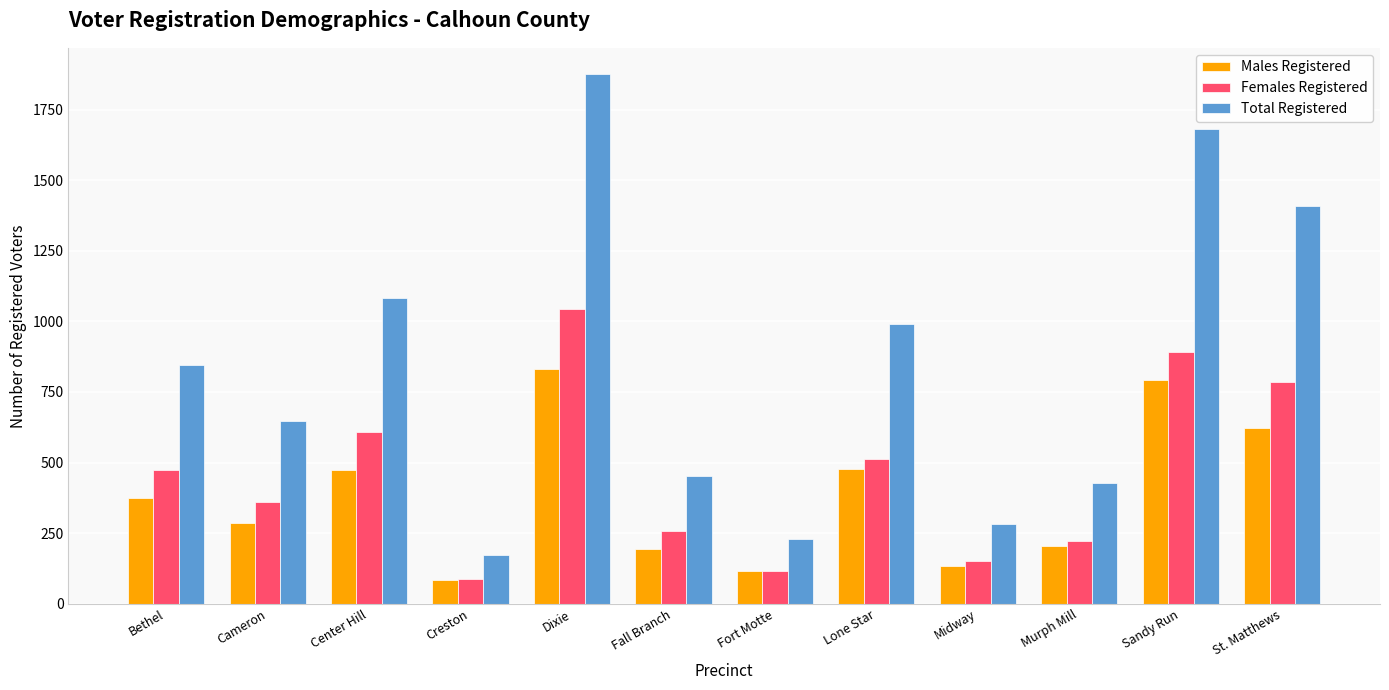

Which series has the widest spread of values?

Total Registered